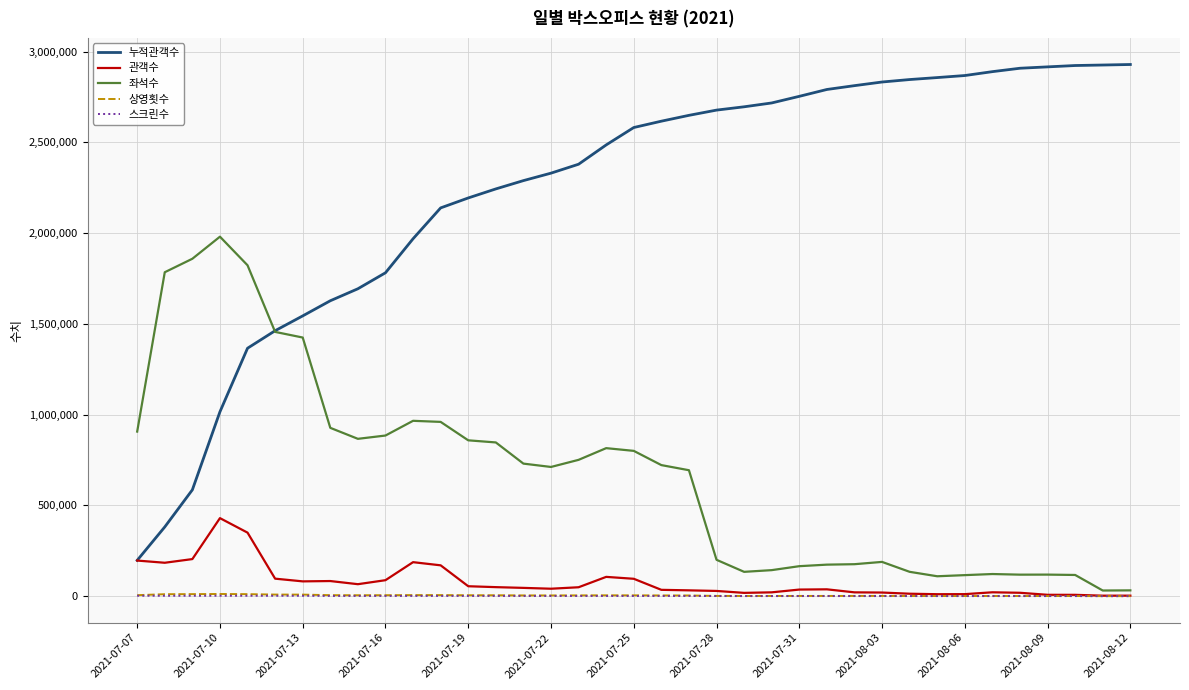

Which series has the widest spread of values?

누적관객수